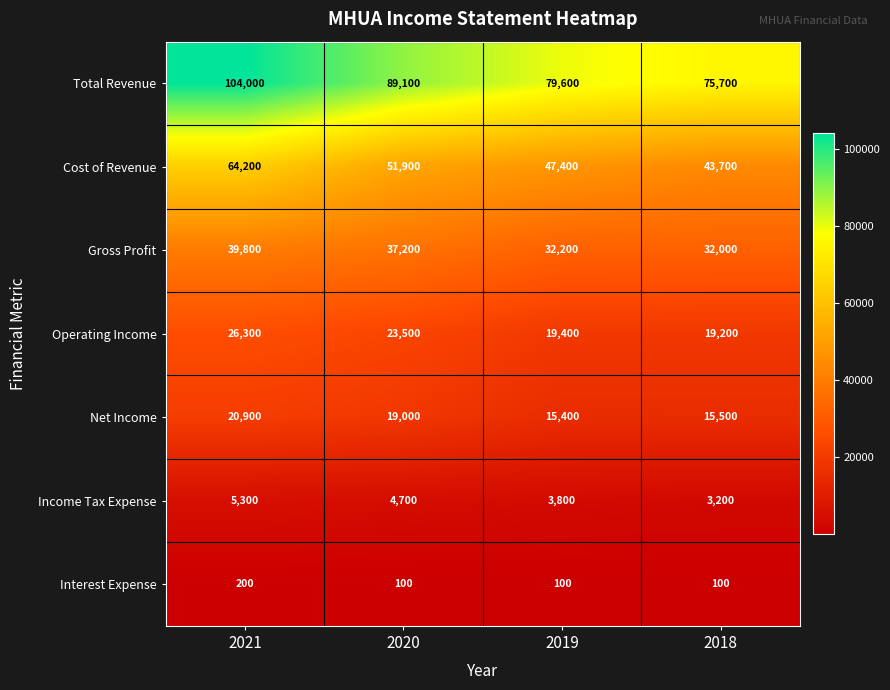

At 2020, list the series in order from smallest to largest.

Interest Expense, Income Tax Expense, Net Income, Operating Income, Gross Profit, Cost of Revenue, Total Revenue